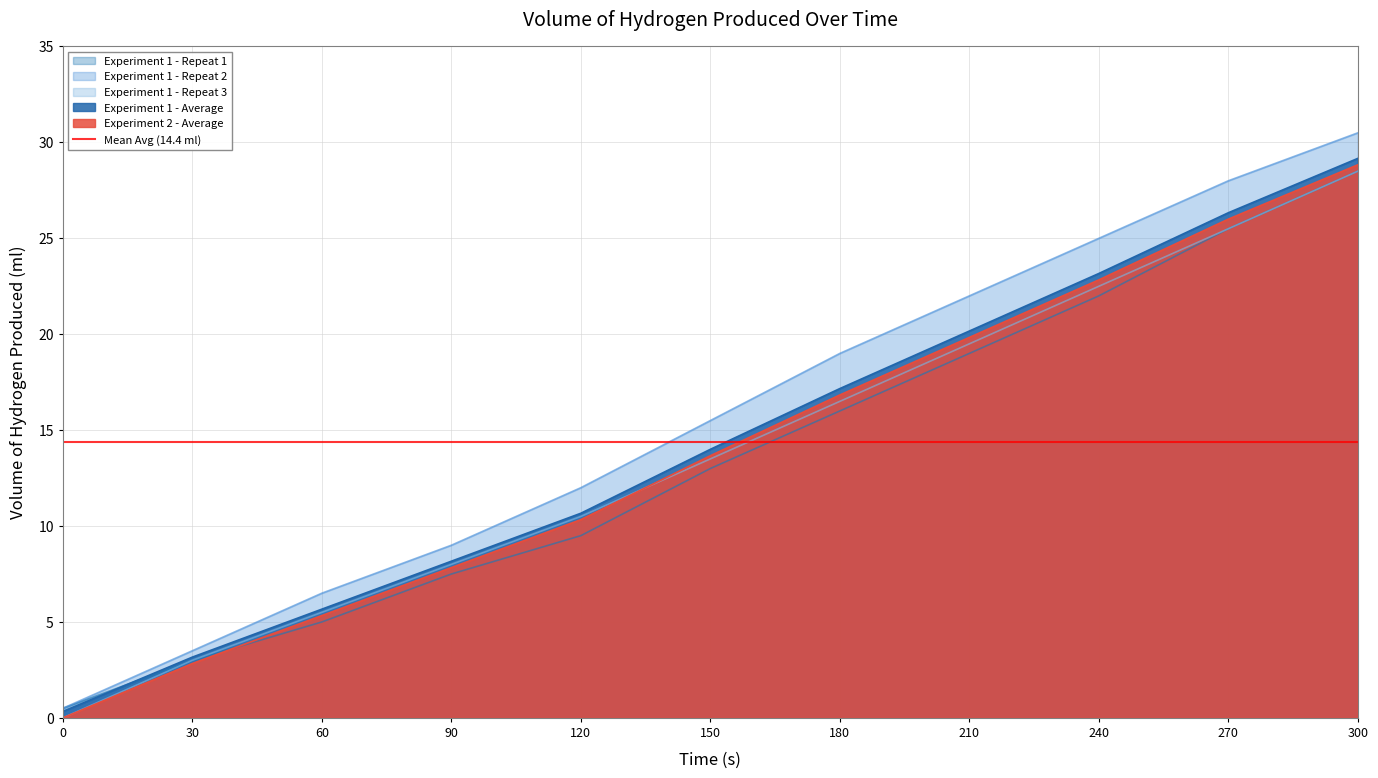

Is it true that Experiment 1 - Repeat 3 equals 6.3 at 300?

False